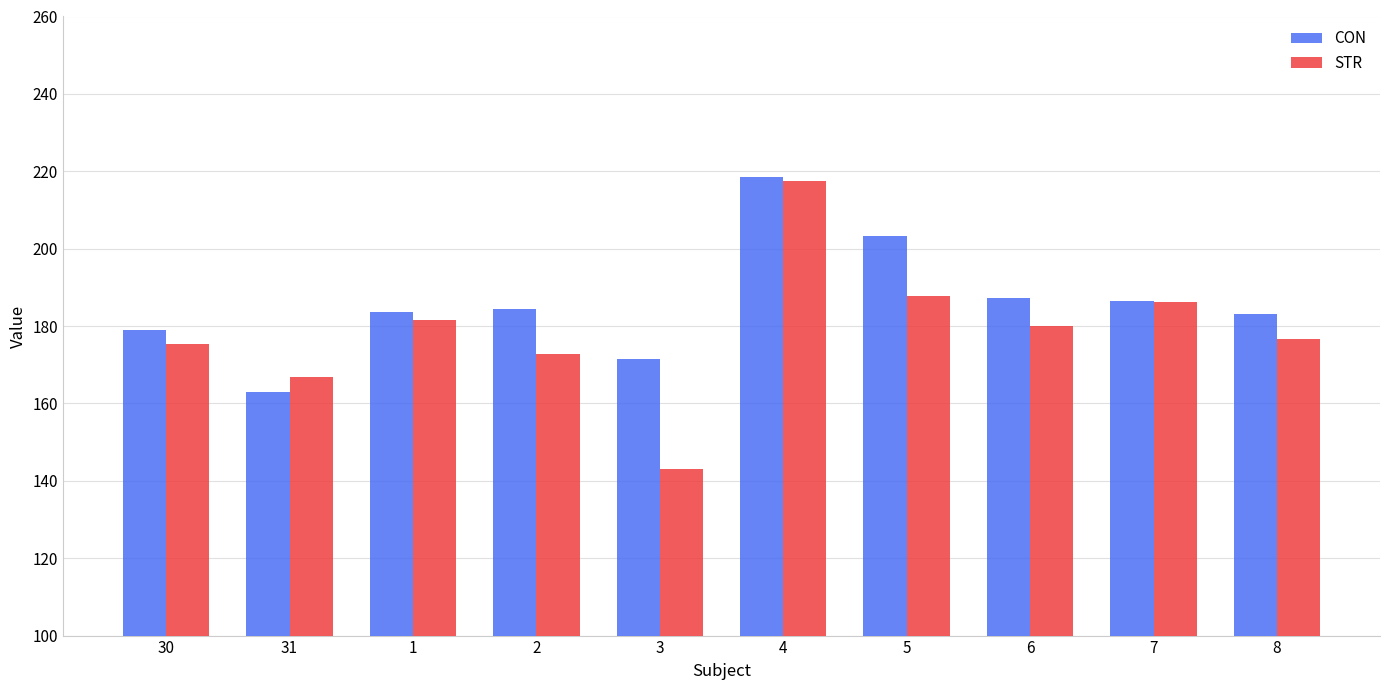

Count the number of categories in the chart.

10